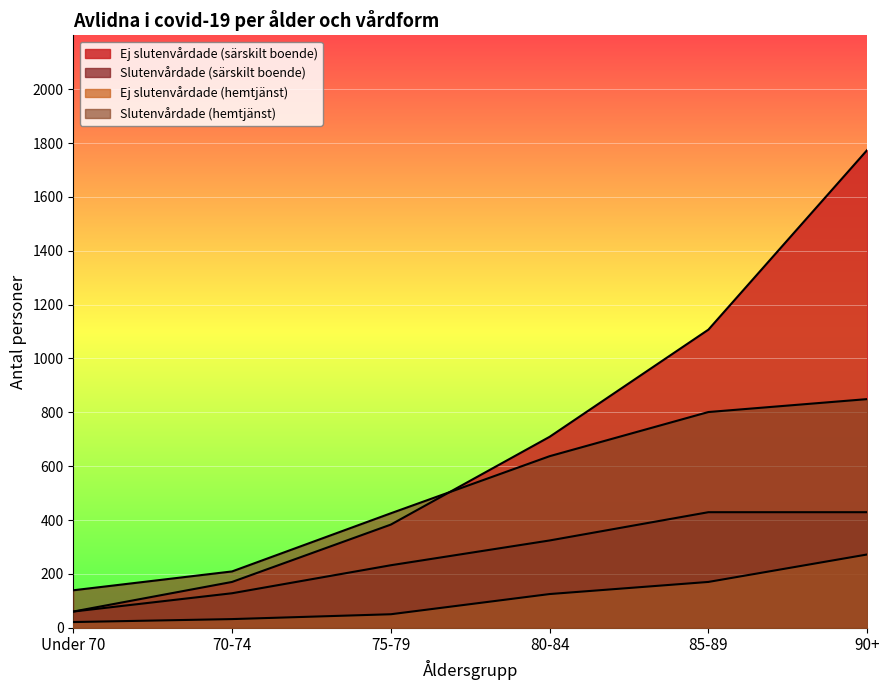

Which series has the largest range (max minus min)?

Ej slutenvårdade (särskilt boende)